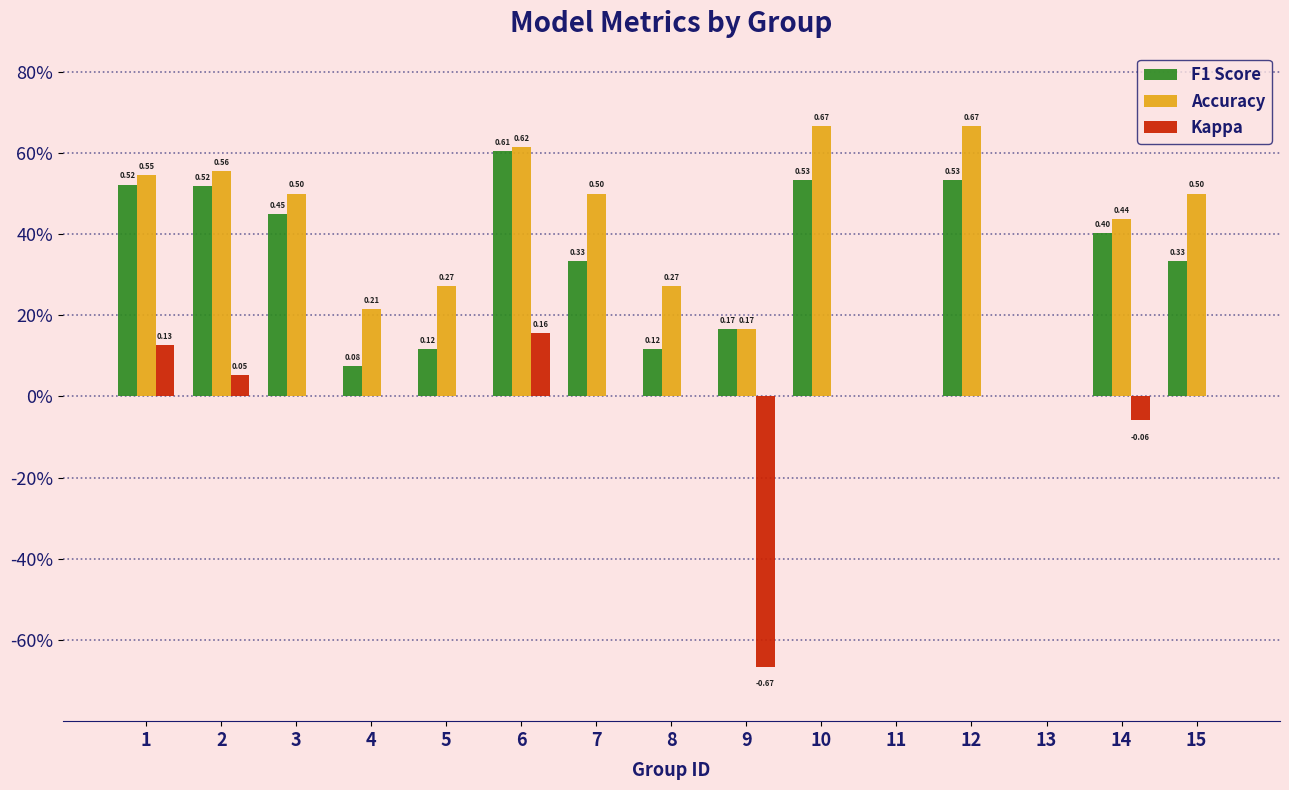

Rank the categories by Accuracy value from lowest to highest.

11, 13, 9, 4, 5, 8, 14, 3, 7, 15, 1, 2, 6, 10, 12